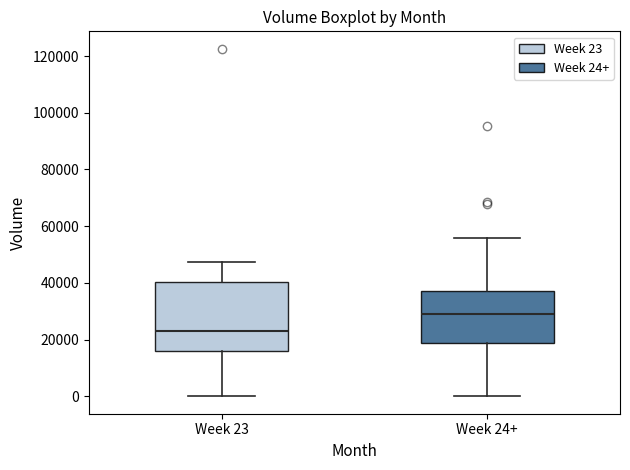

Reading left to right, read every box against the y-axis: the position of its median line, the range the box covers, and the ends of its whiskers. The values are not printed on the chart, so give them approximately, as read against the axis.

Week 23: median 24000, box 16000 to 40000, whiskers 0 to 48000
Week 24+: median 30000, box 18000 to 38000, whiskers 0 to 56000